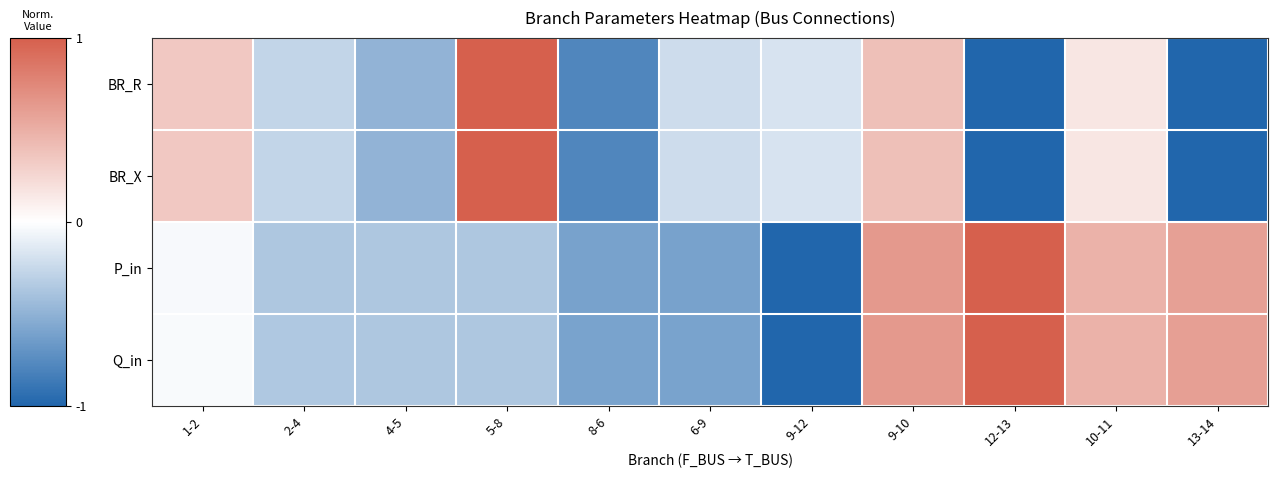

Reading right to left, list all the values displayed in this chart.

BR_R: 13-14=-1.0	10-11=0.1	12-13=-1.0	9-10=0.4	9-12=-0.2	6-9=-0.2	8-6=-0.8	5-8=1.0	4-5=-0.5	2-4=-0.3	1-2=0.3
BR_X: 13-14=-1.0	10-11=0.1	12-13=-1.0	9-10=0.4	9-12=-0.2	6-9=-0.2	8-6=-0.8	5-8=1.0	4-5=-0.5	2-4=-0.3	1-2=0.3
P_in: 13-14=0.6	10-11=0.5	12-13=1.0	9-10=0.6	9-12=-1.0	6-9=-0.6	8-6=-0.6	5-8=-0.4	4-5=-0.4	2-4=-0.4	1-2=-0.0
Q_in: 13-14=0.6	10-11=0.5	12-13=1.0	9-10=0.6	9-12=-1.0	6-9=-0.6	8-6=-0.6	5-8=-0.4	4-5=-0.4	2-4=-0.4	1-2=-0.0